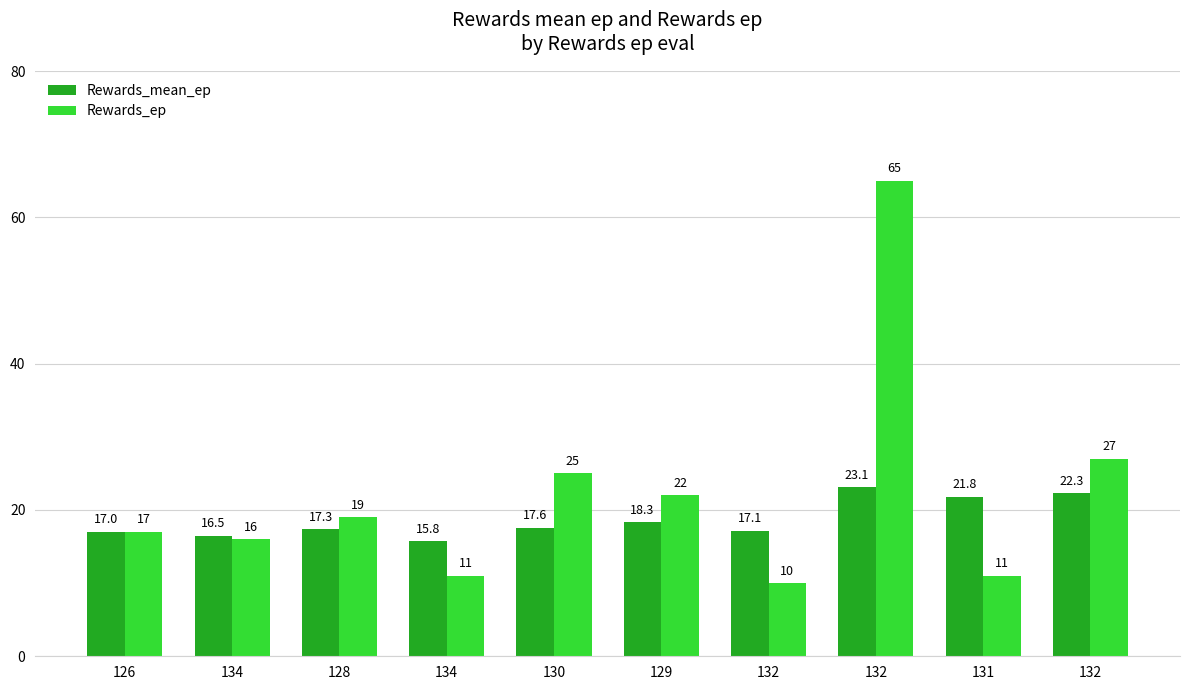

How many distinct data groups are displayed?

2